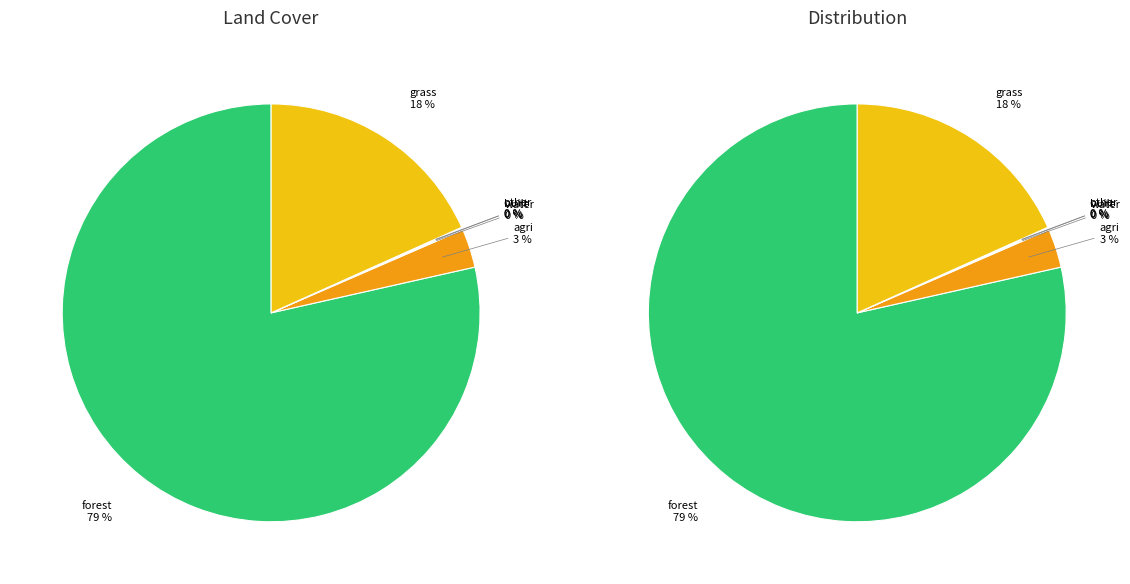

True or false: agri accounts for 1% of the total.

False